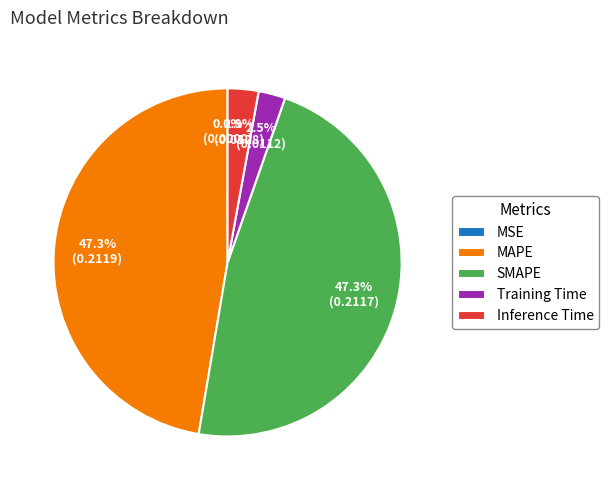

How much of the chart is everything except Training Time?

97.5%